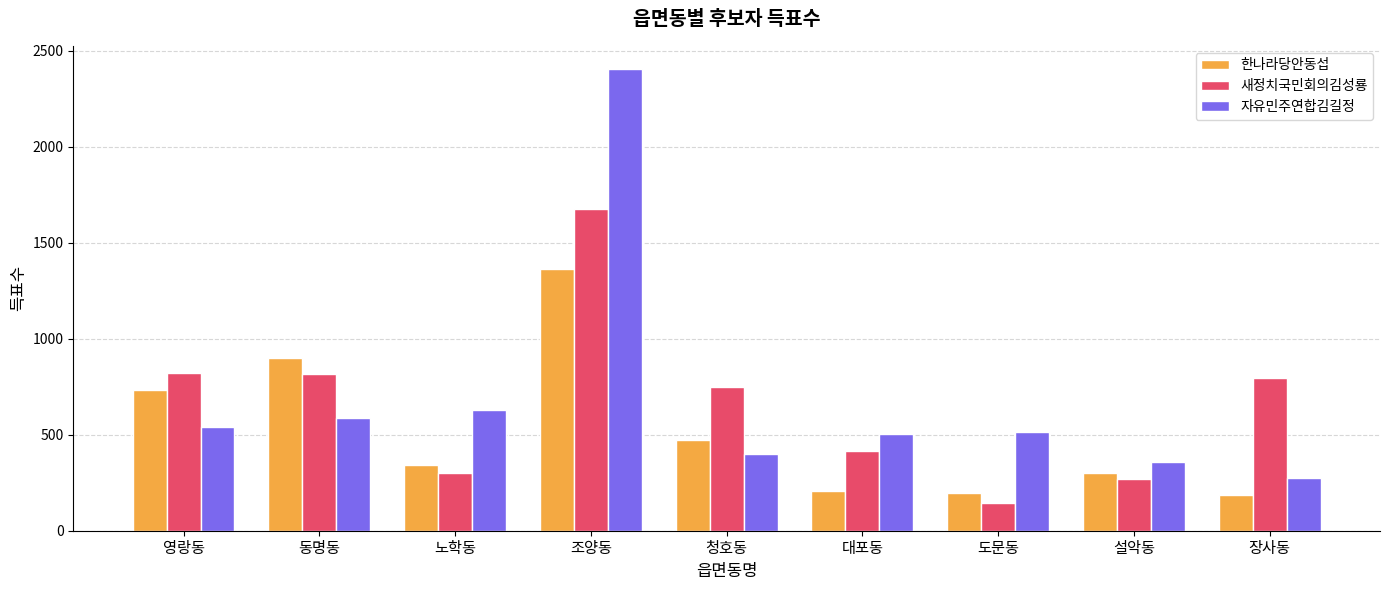

Rank the series by their maximum value, from lowest to highest.

한나라당안동섭, 새정치국민회의김성룡, 자유민주연합김길정